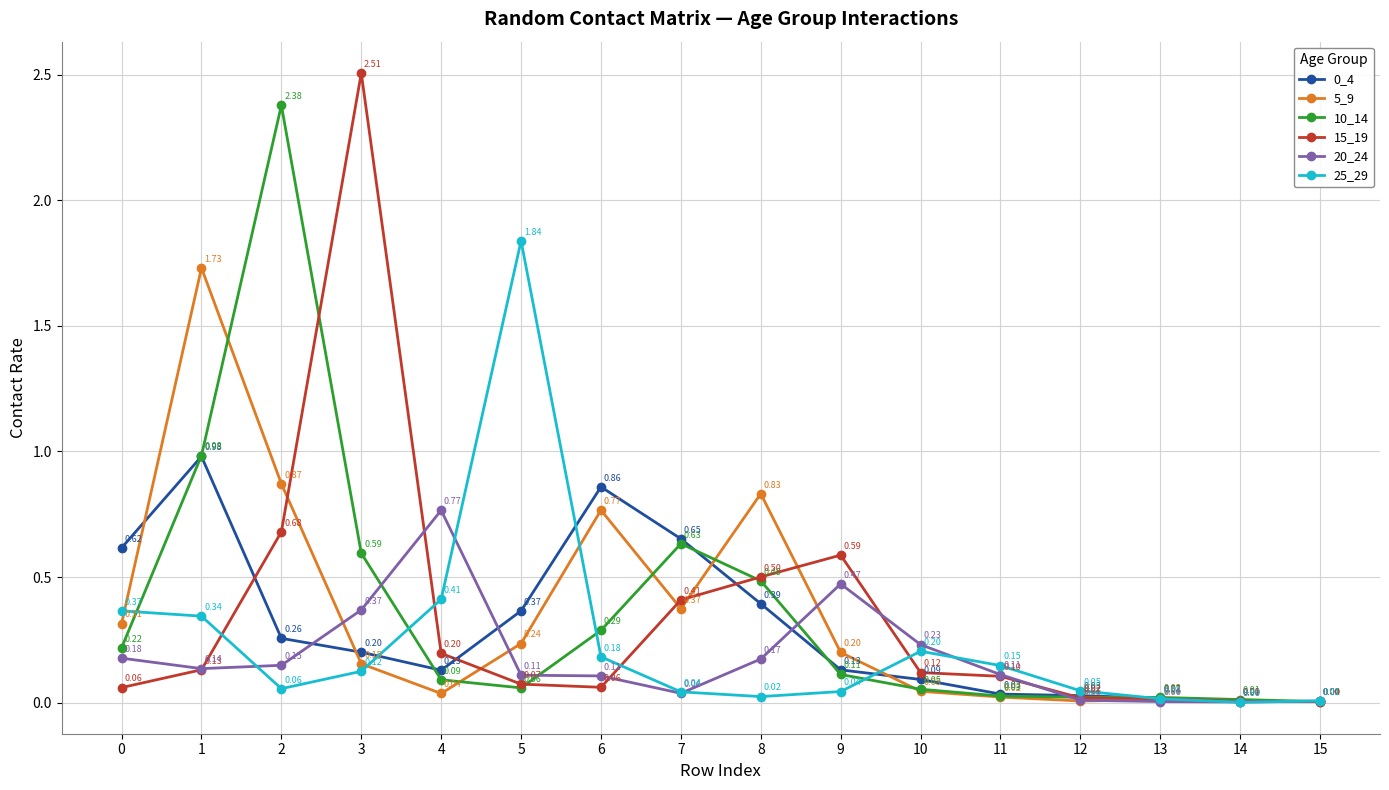

What is the total value across all series at 1?

4.3